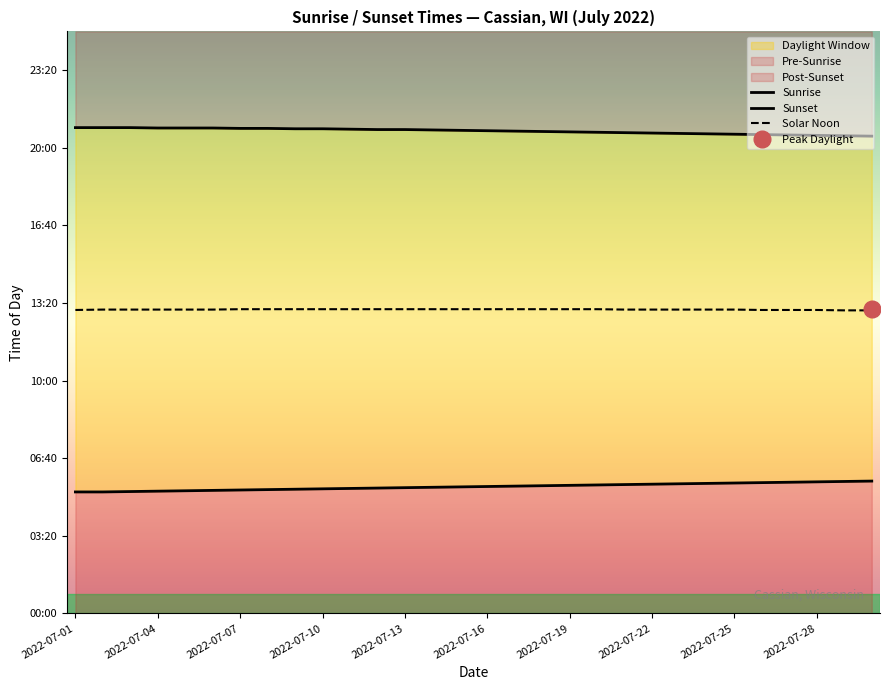

At 2022-07-28, list the series in order from largest to smallest.

Sunset, Solar Noon, Sunrise